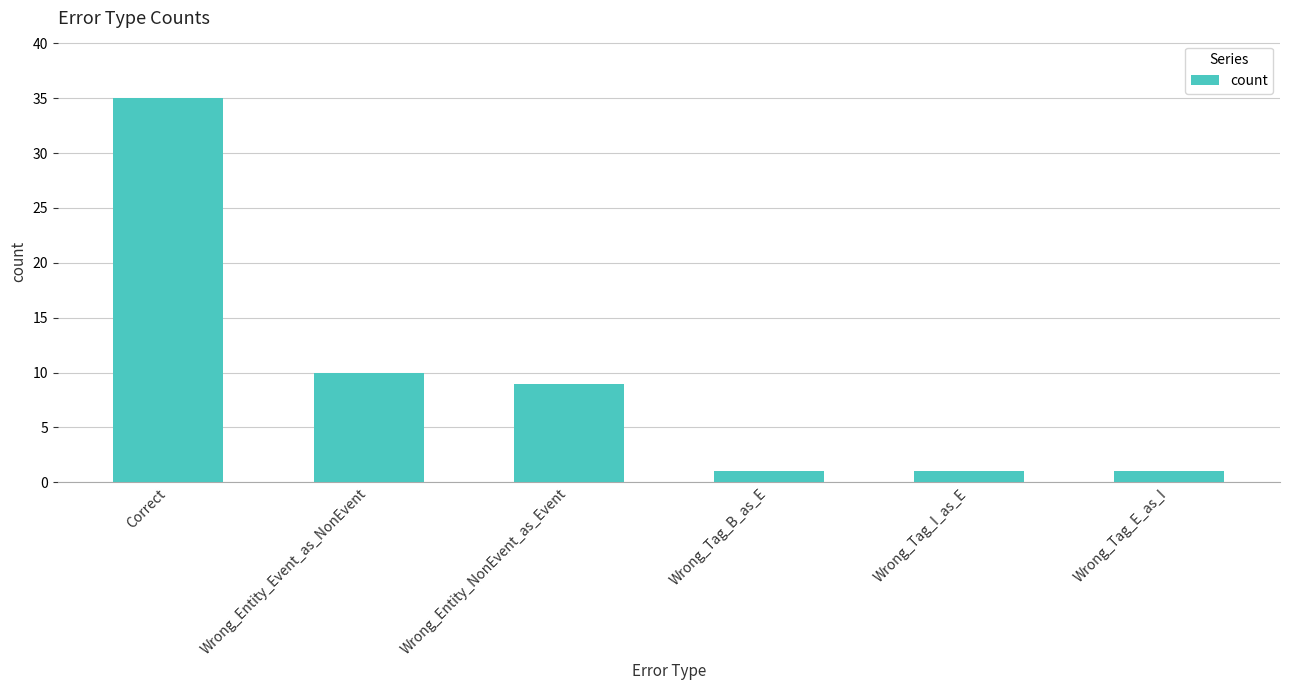

At which category does the chart reach its peak across all series?

Correct